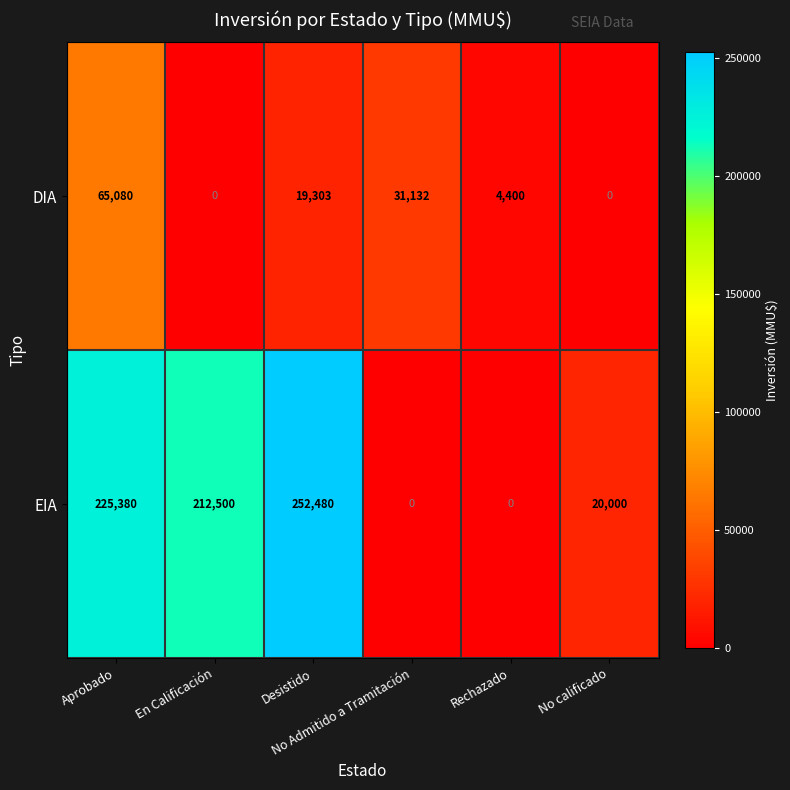

Which label corresponds to the largest value in the chart?

Desistido